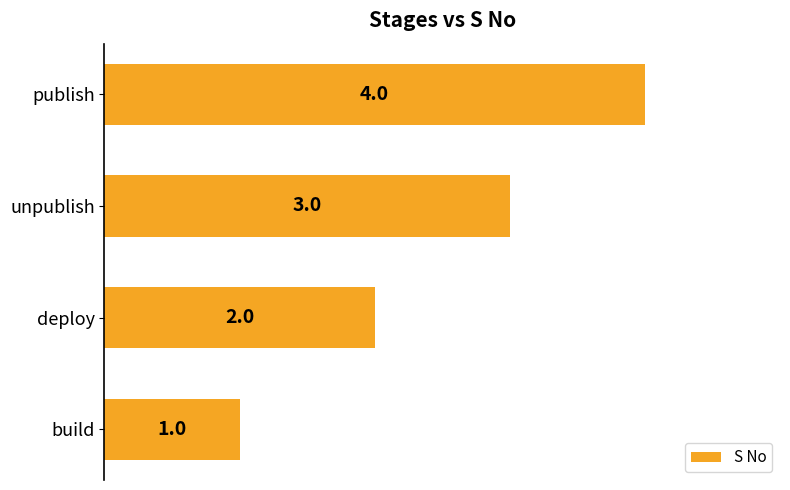

What is the sum of the values at publish and unpublish?

7